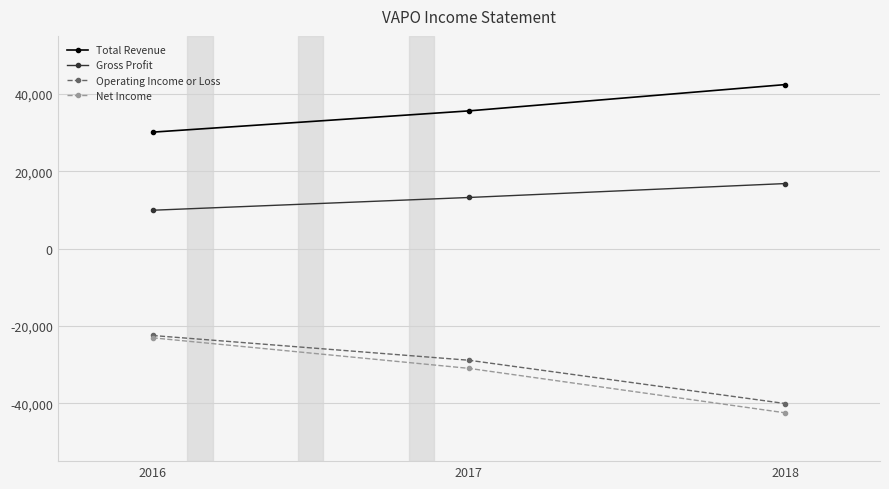

Which series has the largest range (max minus min)?

Net Income